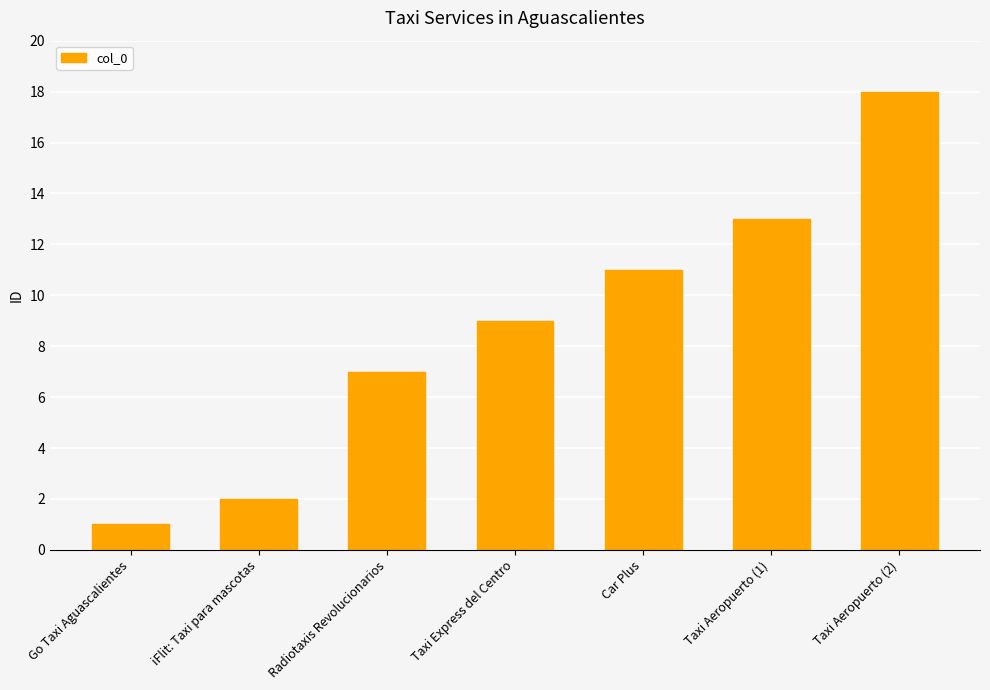

Approximately how many times larger is the value at Taxi Aeropuerto (2) compared to Radiotaxis Revolucionarios?

2.6